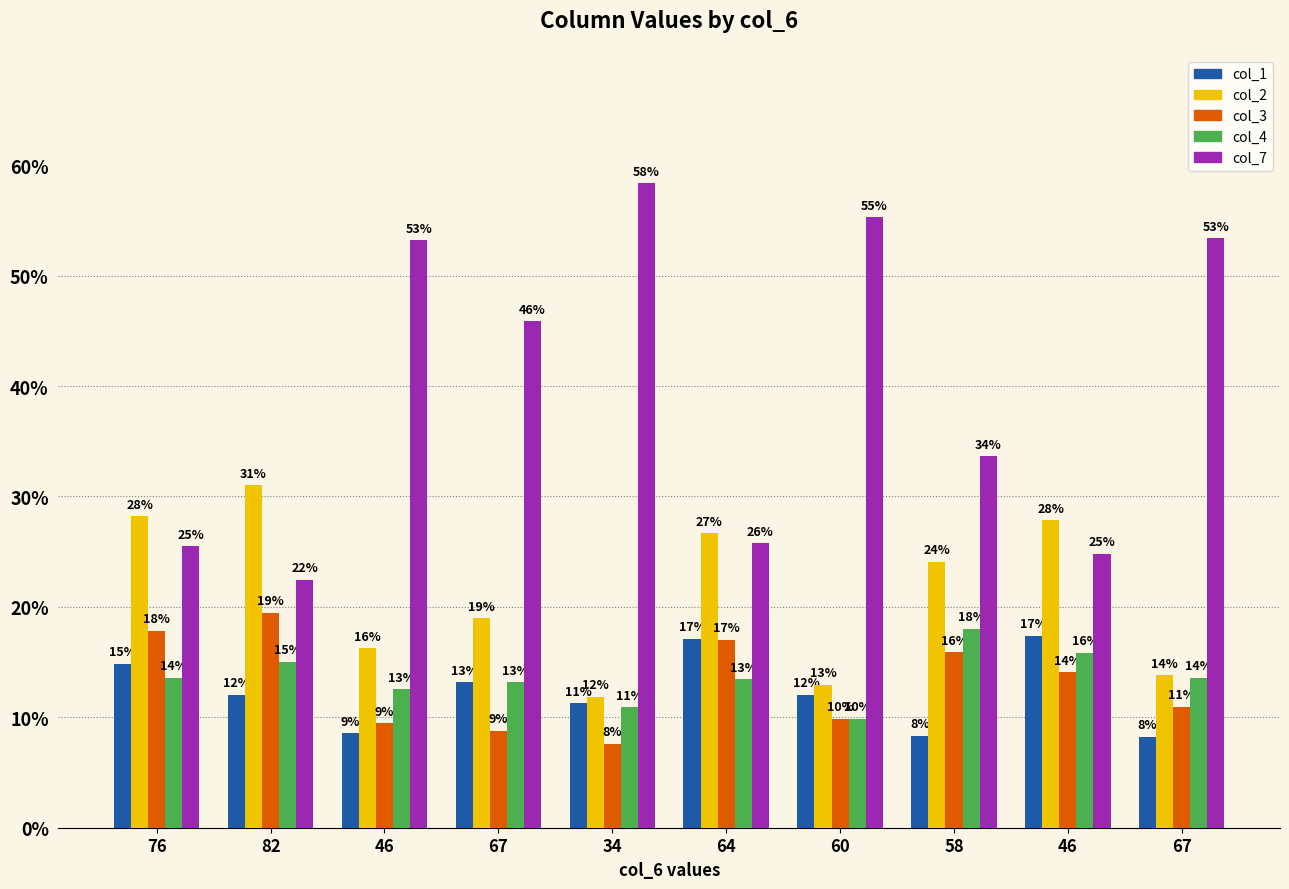

What is the difference between the col_7 values at 34 and 82?

35.9